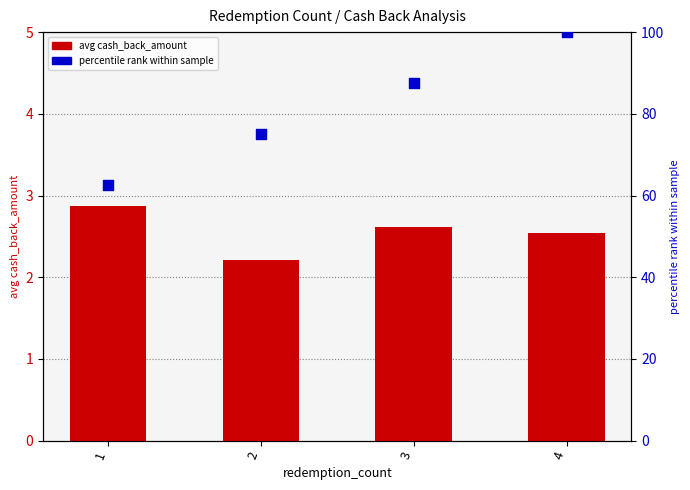

At how many categories does at least one series exceed 95?

1